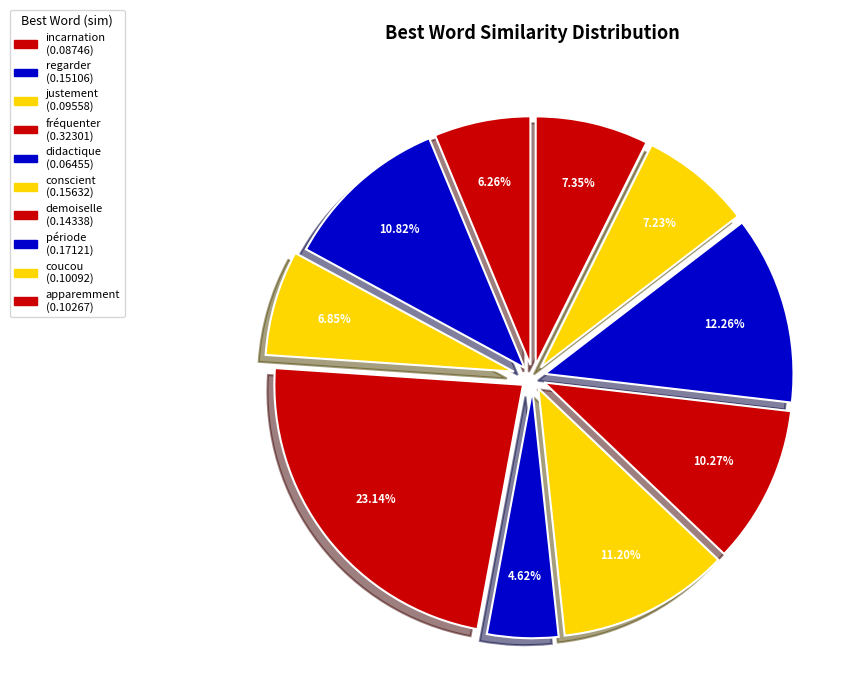

Count the number of slices in the pie.

10